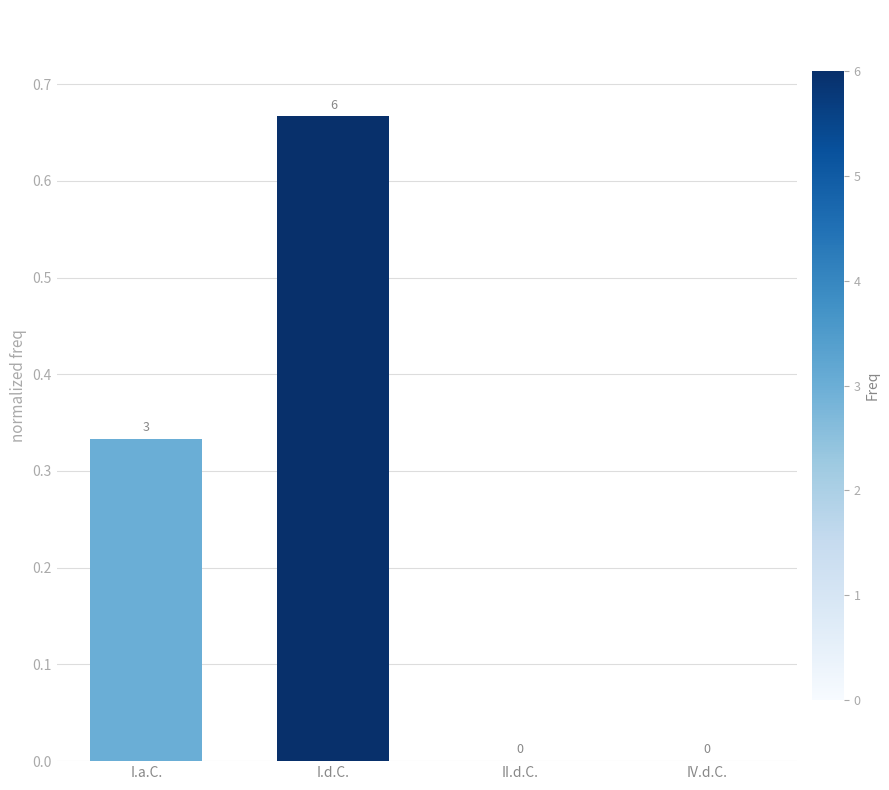

The value at I.a.C. is 0.1. True or false?

False